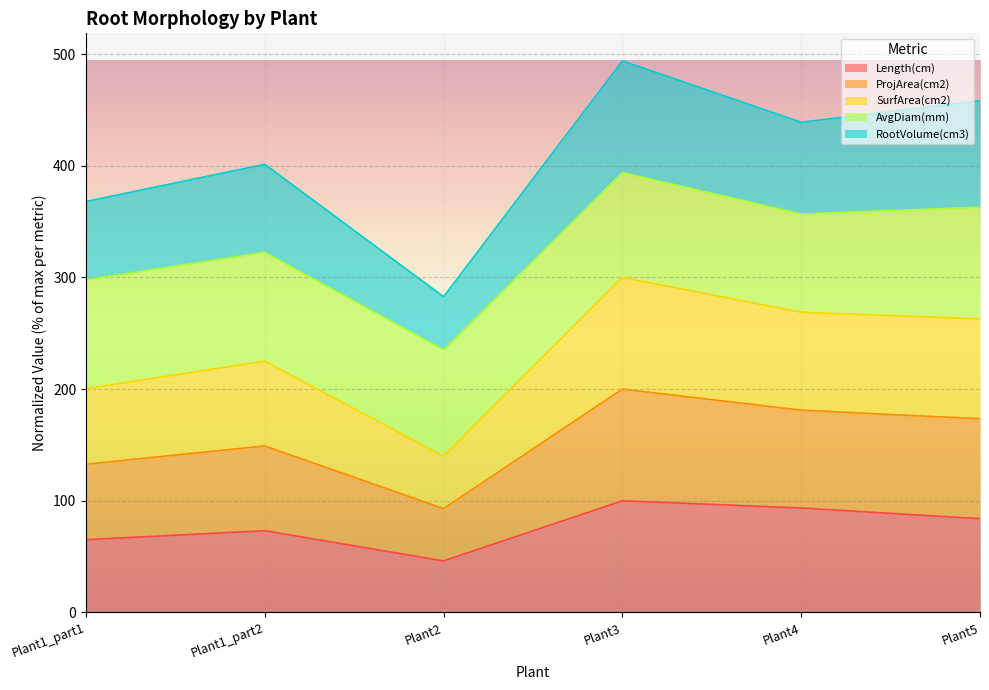

What is the difference between the Length(cm) values at Plant4 and Plant1_part1?

28.3